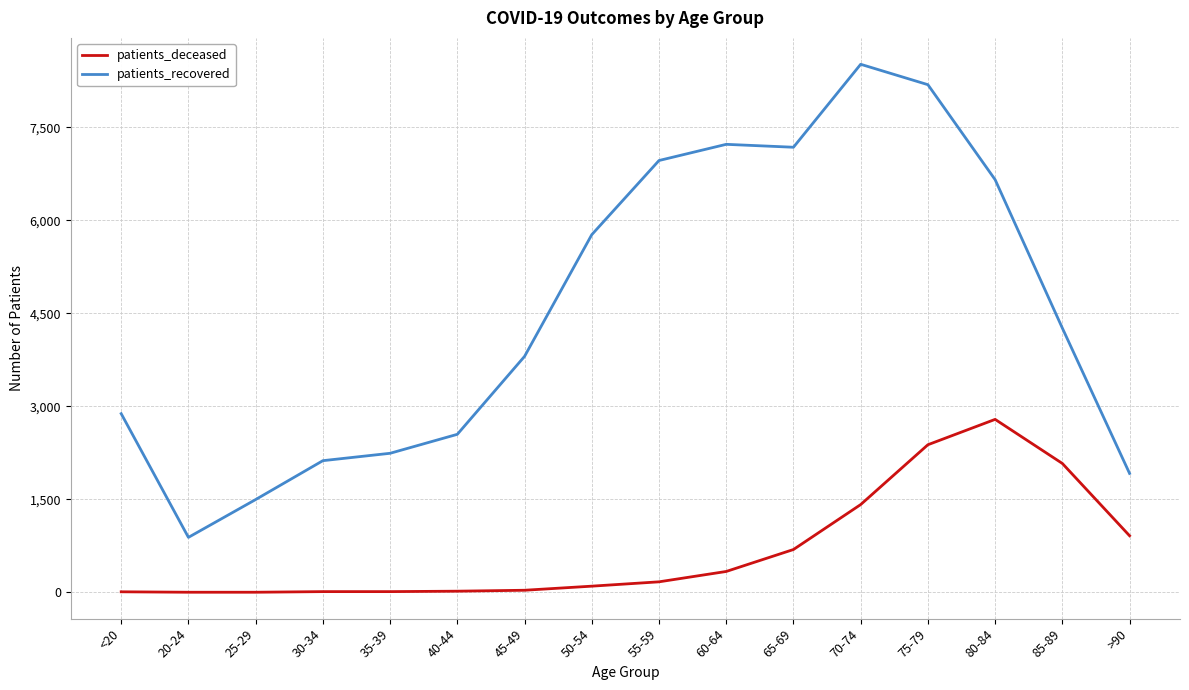

What is the difference between the maximum and minimum values in the patients_recovered series?

7630